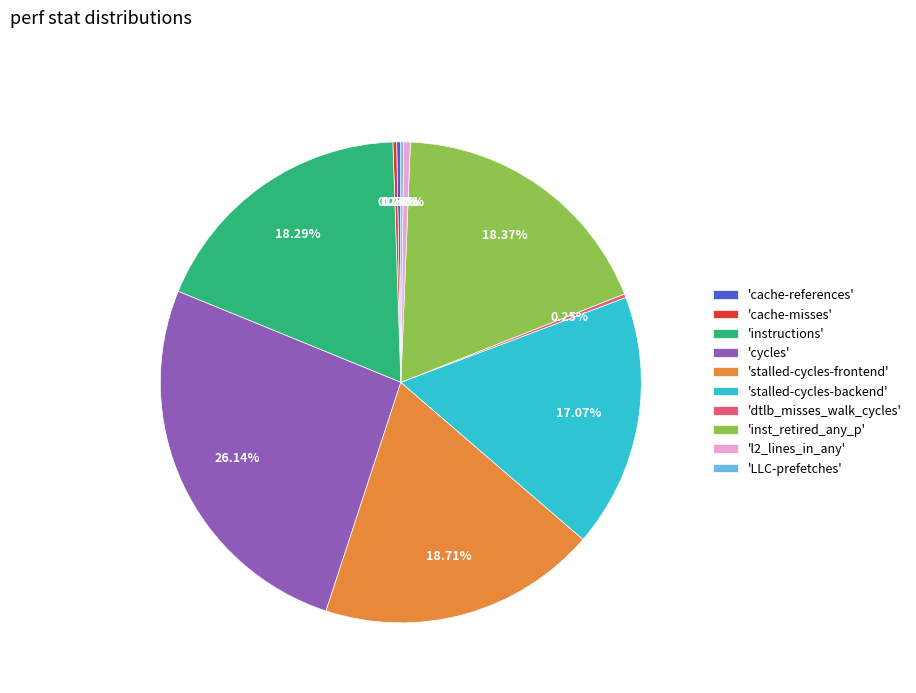

Combined, do 'stalled-cycles-backend' and 'inst_retired_any_p' account for over 50%?

No